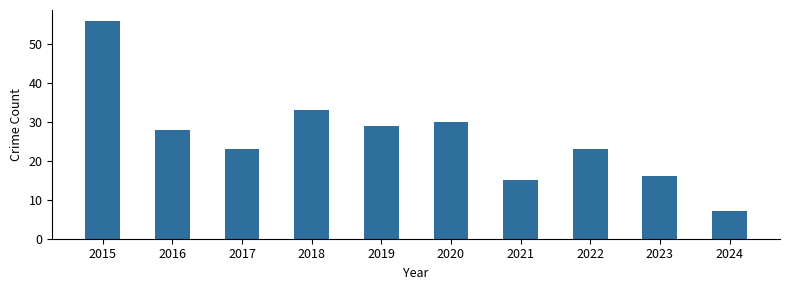

Reading left to right, what are all the values shown in this chart?

56	28	23	33	29	30	15	23	16	7